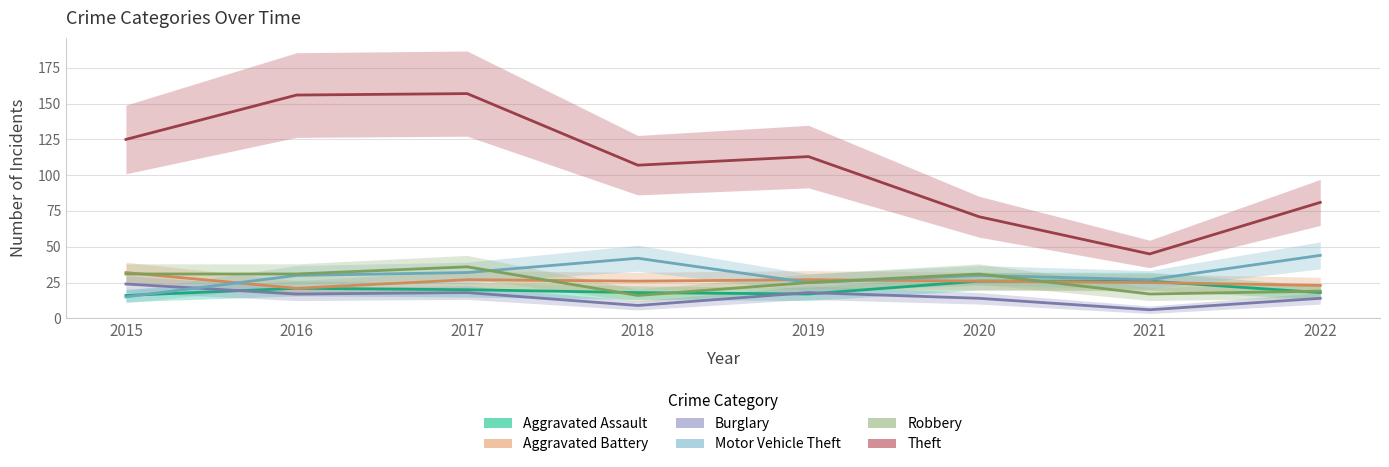

What is the difference between the maximum and minimum values in the Motor Vehicle Theft series?

29